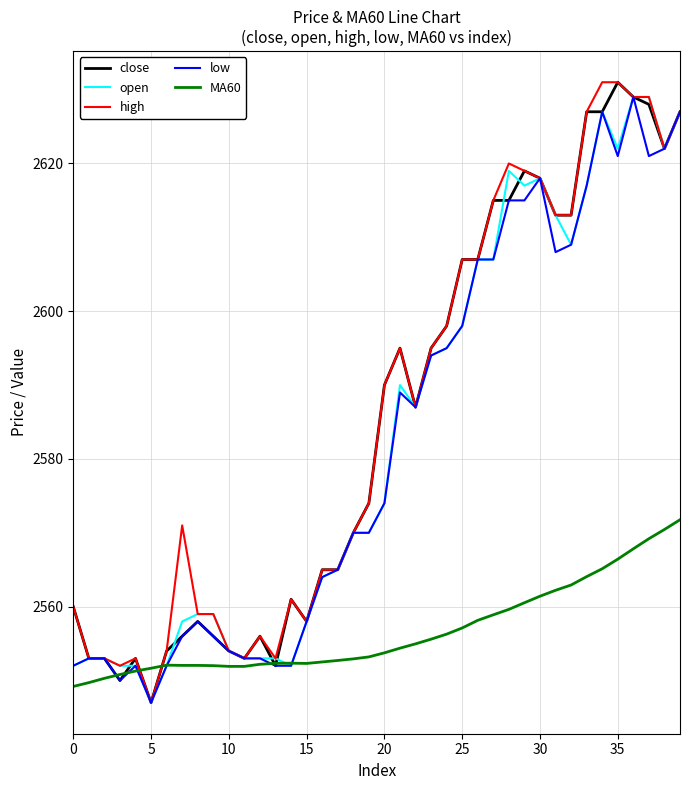

What is the minimum value shown in the chart?

2547.0